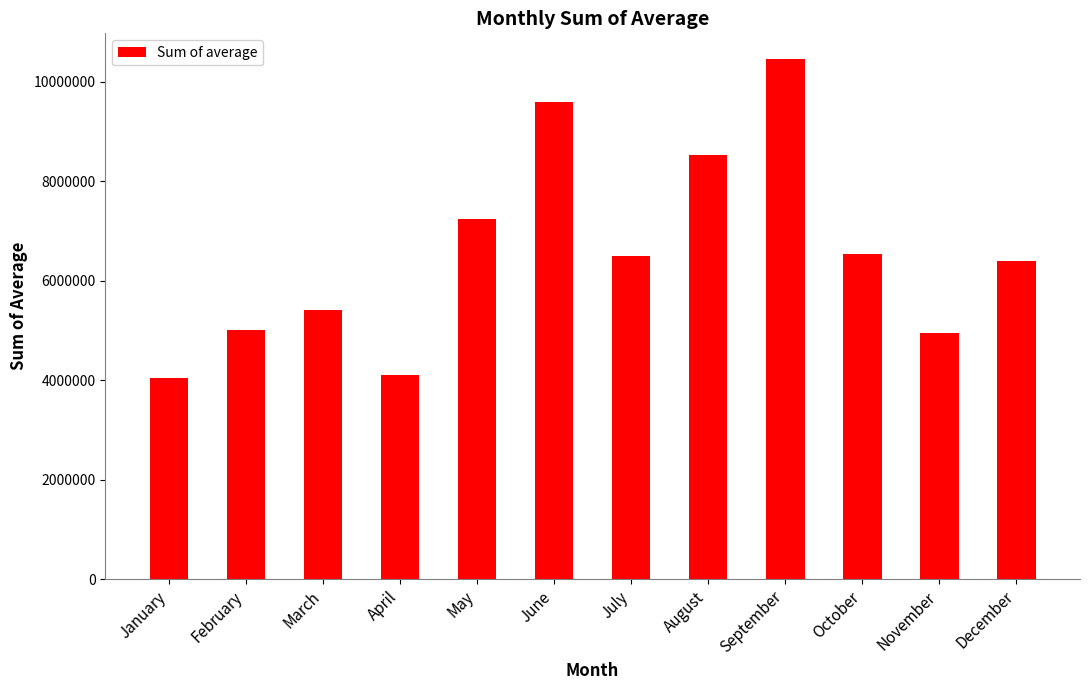

Read the value at June.

9594775.5